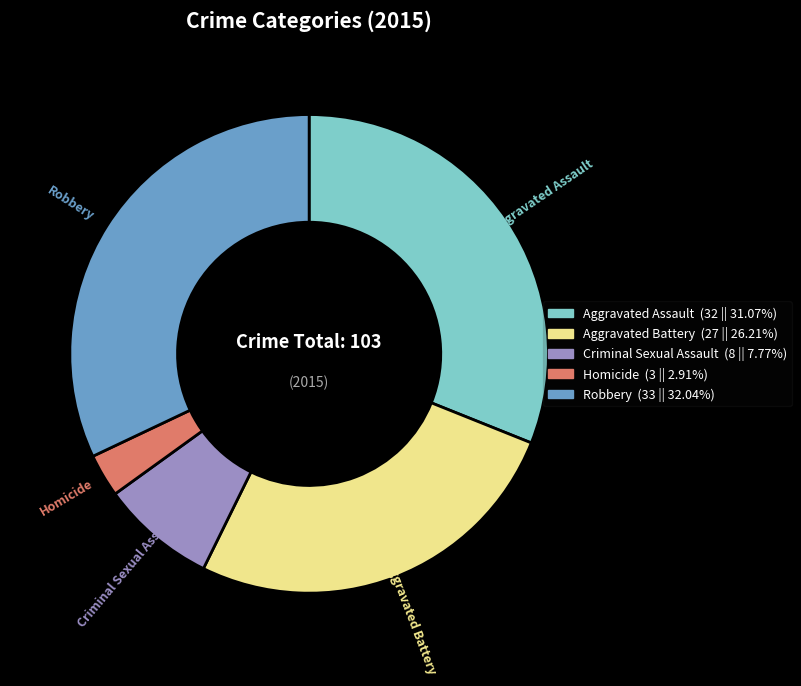

Which has a higher value, Robbery or Criminal Sexual Assault?

Robbery